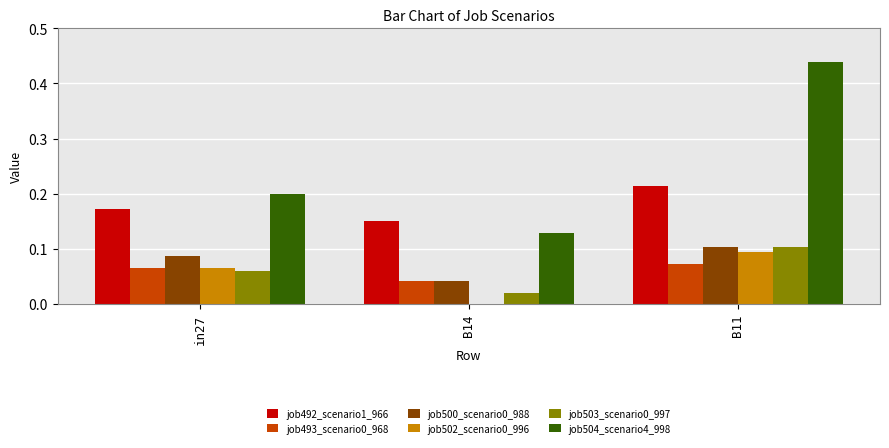

At which category is the sum across all series the highest?

B11